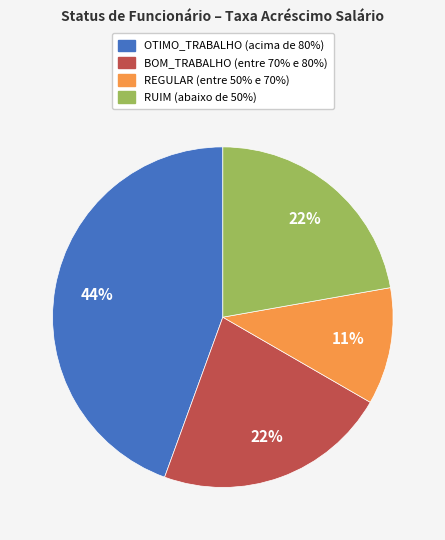

To the nearest percent, what is the average slice percentage?

25%